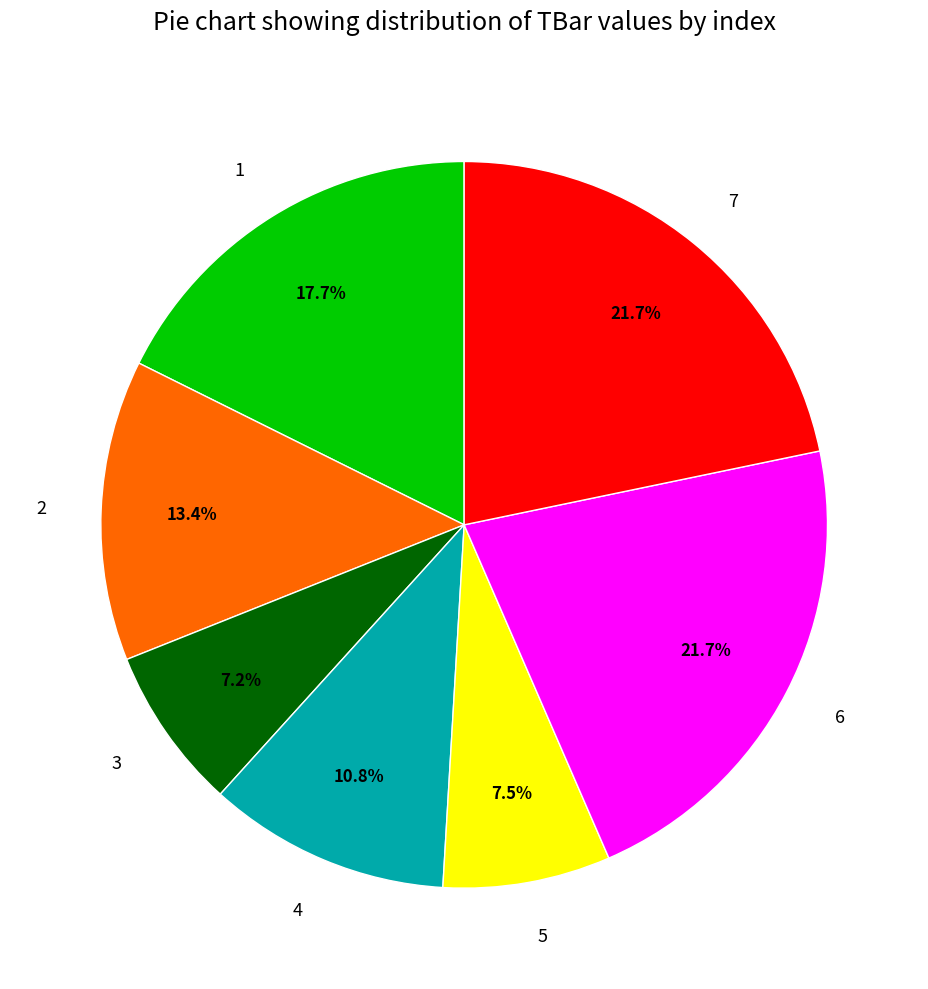

How much of the chart is everything except 5?

92.5%